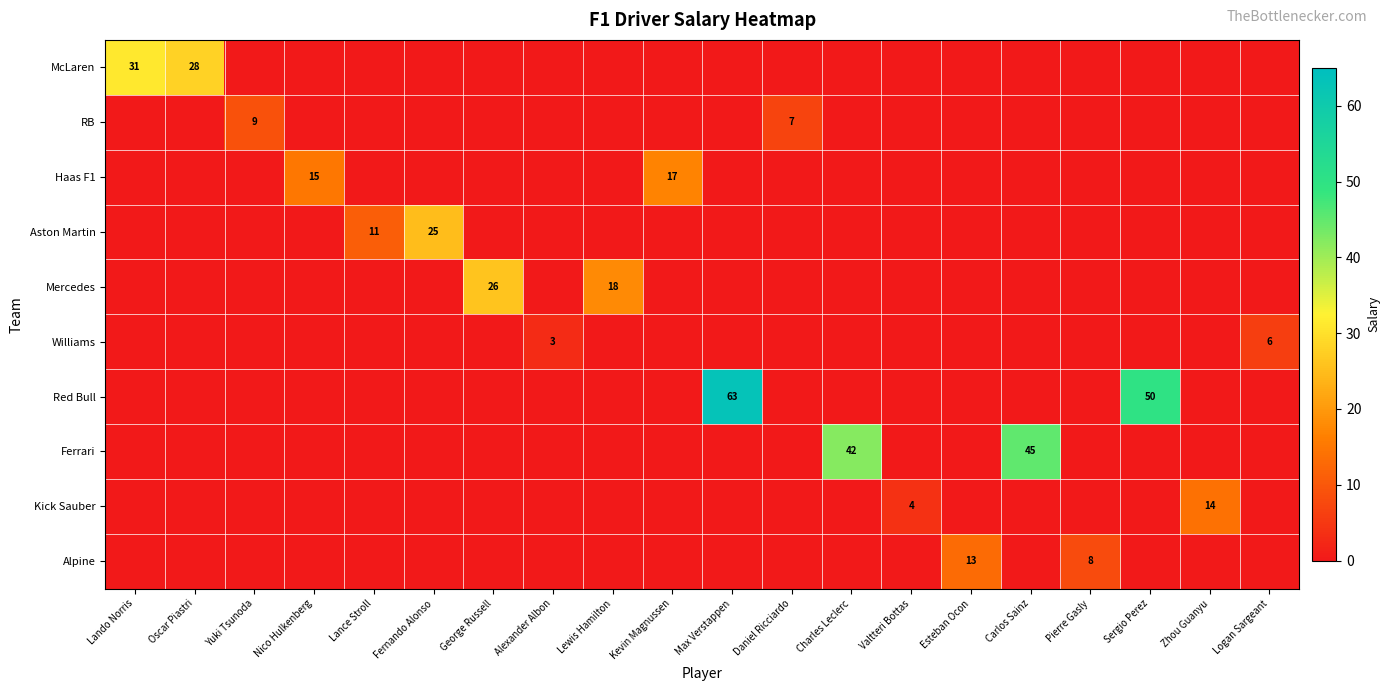

What is the difference between the second highest and minimum values in the Haas F1 series?

15